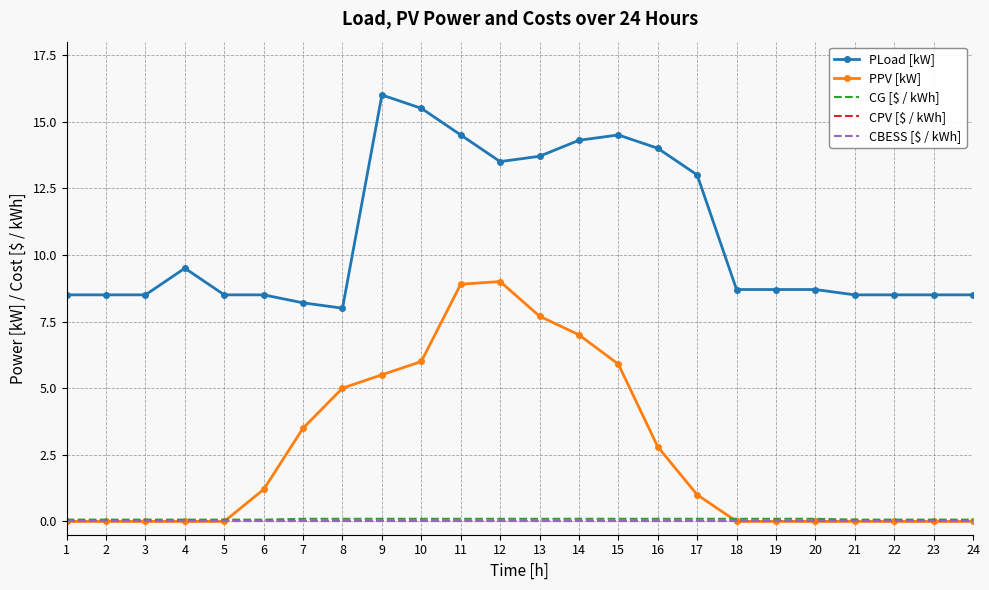

True or false: CPV [$ / kWh] and PLoad [kW] cross at least once.

False